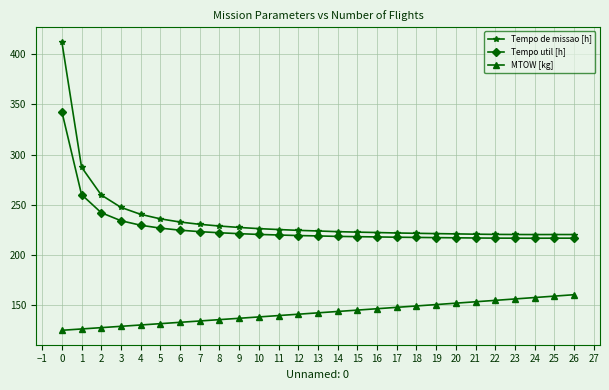

Where is Tempo de missao [h] nearest to the value 316?

1